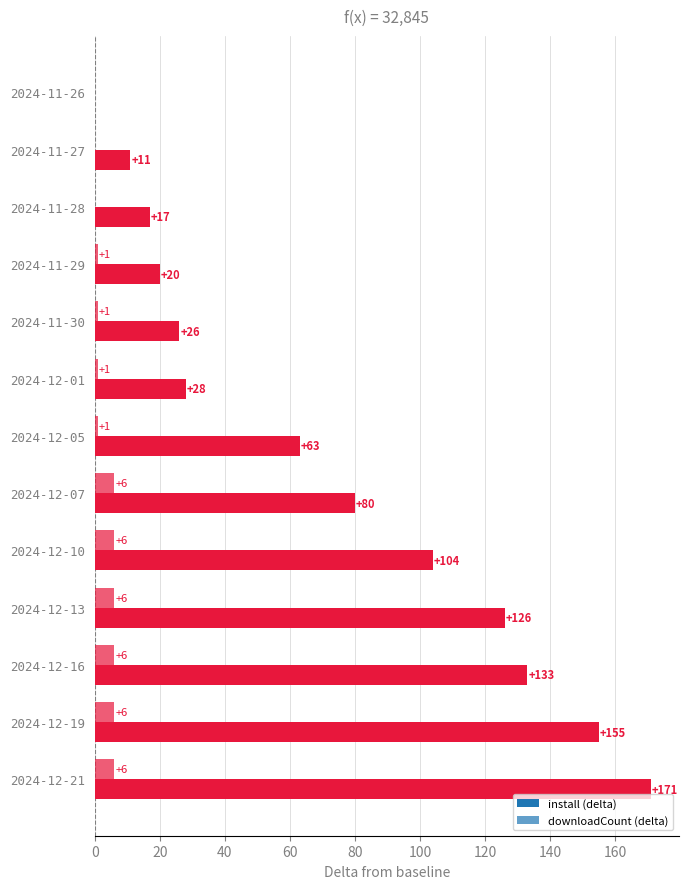

How many positive values does the install (delta) series have?

12